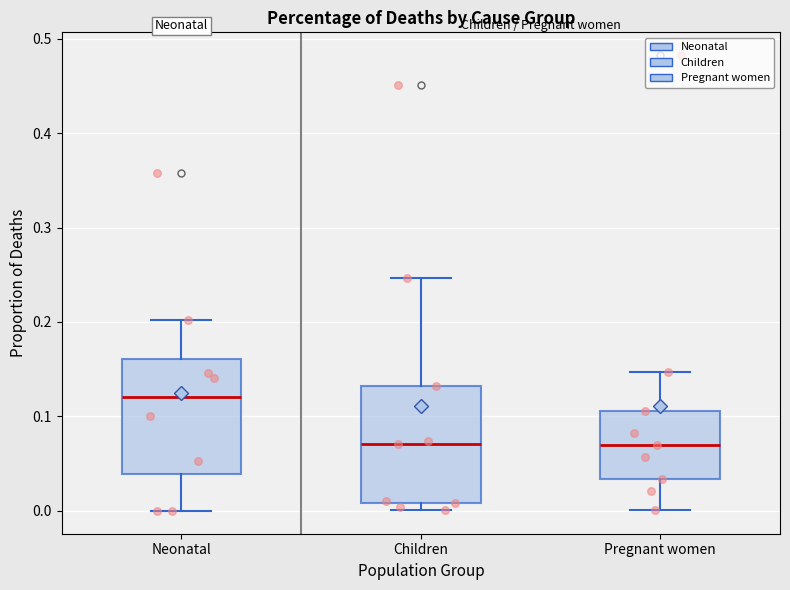

Reading left to right, transcribe this box plot: for each box, give where its median line is, the range the box spans, and where its two whiskers end, as read against the y-axis. The values are not printed on the chart, so give them approximately, as read against the axis.

Neonatal: median 0.12, box 0.04 to 0.16, whiskers 0.00 to 0.20
Children: median 0.07, box 0.01 to 0.13, whiskers 0.00 to 0.25
Pregnant women: median 0.07, box 0.03 to 0.11, whiskers 0.00 to 0.15